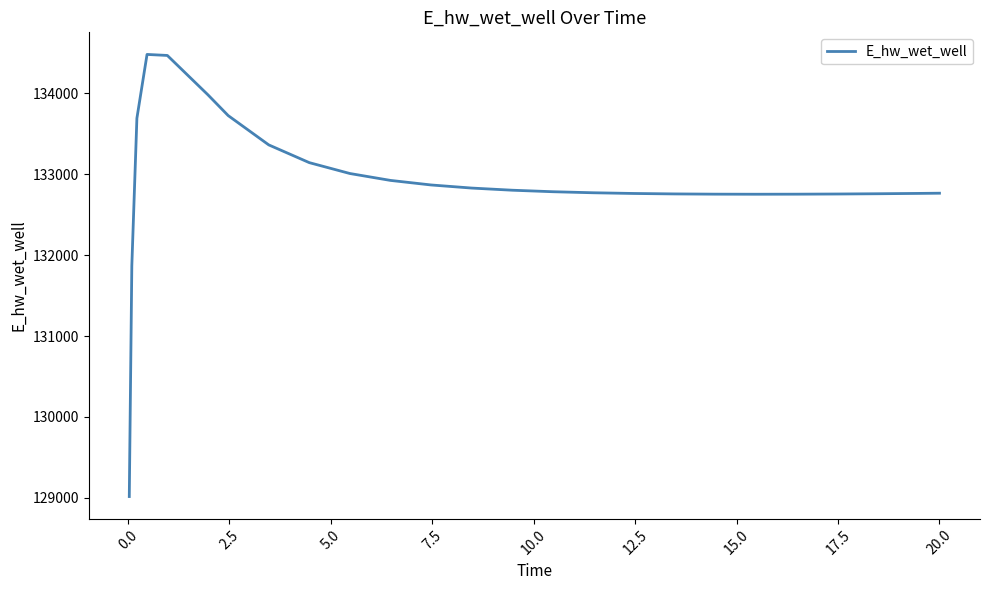

What is the maximum value shown in the chart?

134481.2